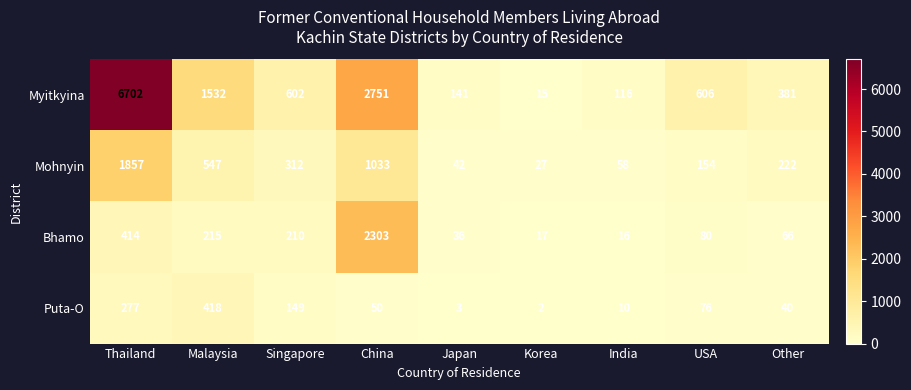

What is the greatest value displayed?

6702